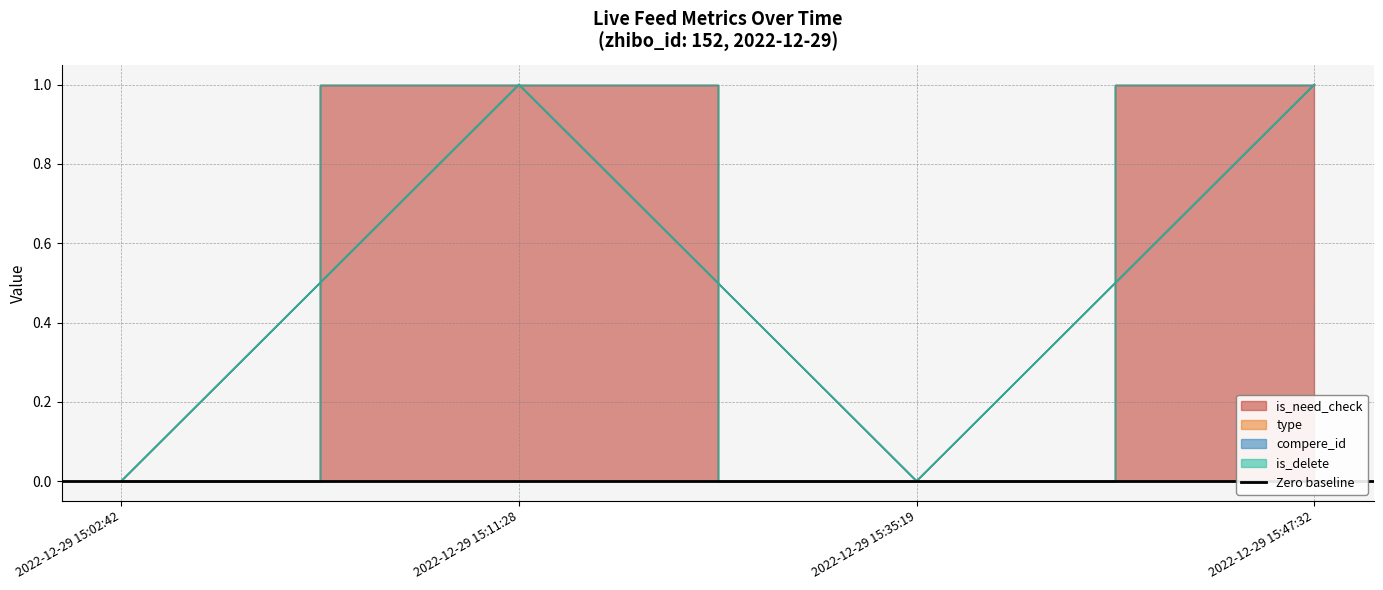

At how many categories does at least one series exceed 0?

2